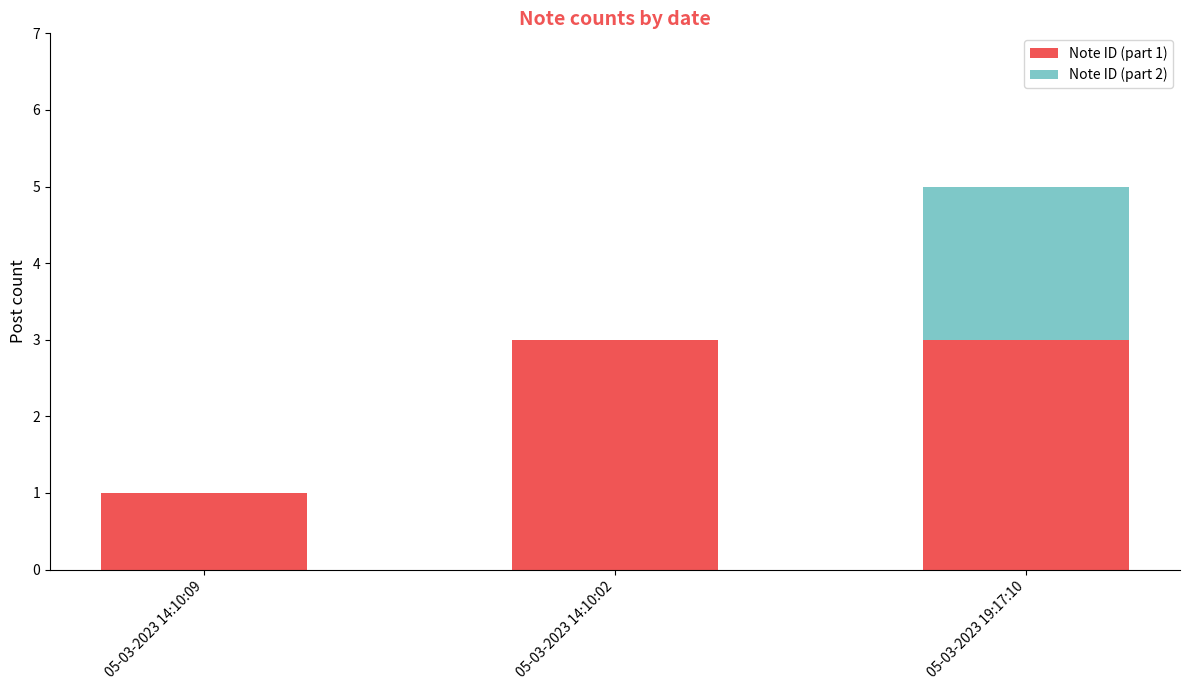

What is the total value across all series at 05-03-2023 19:17:10?

5